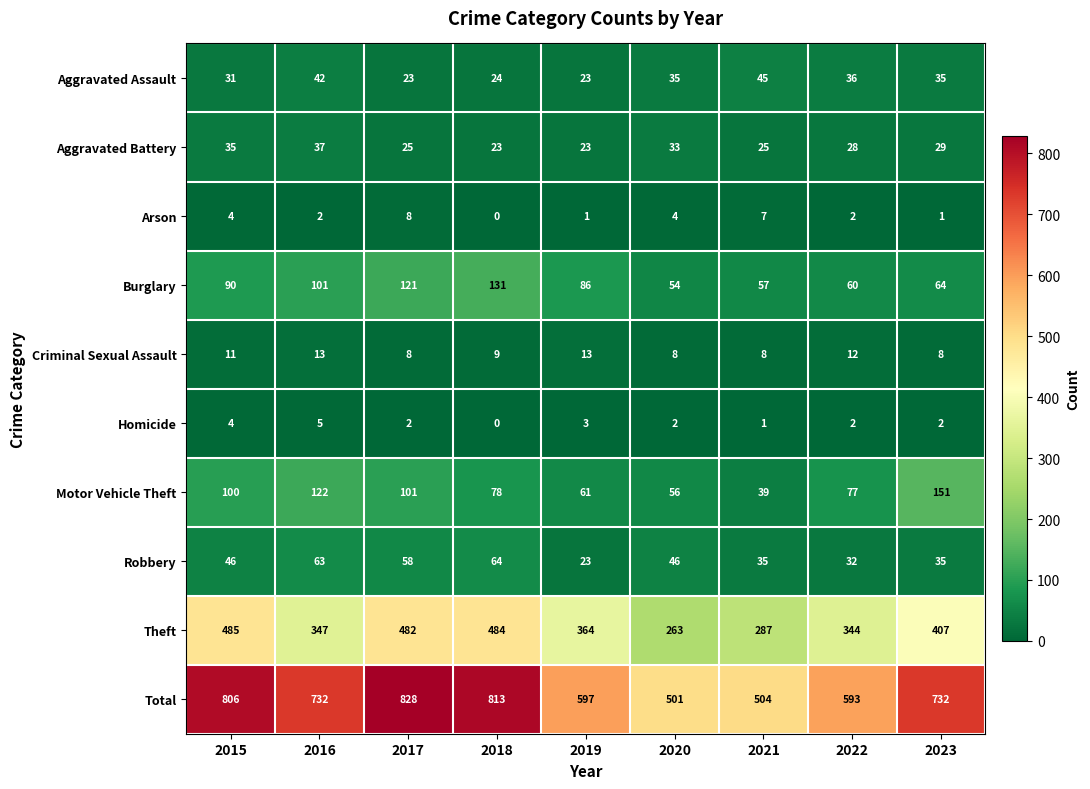

Where does the Total series first go above 732?

2015